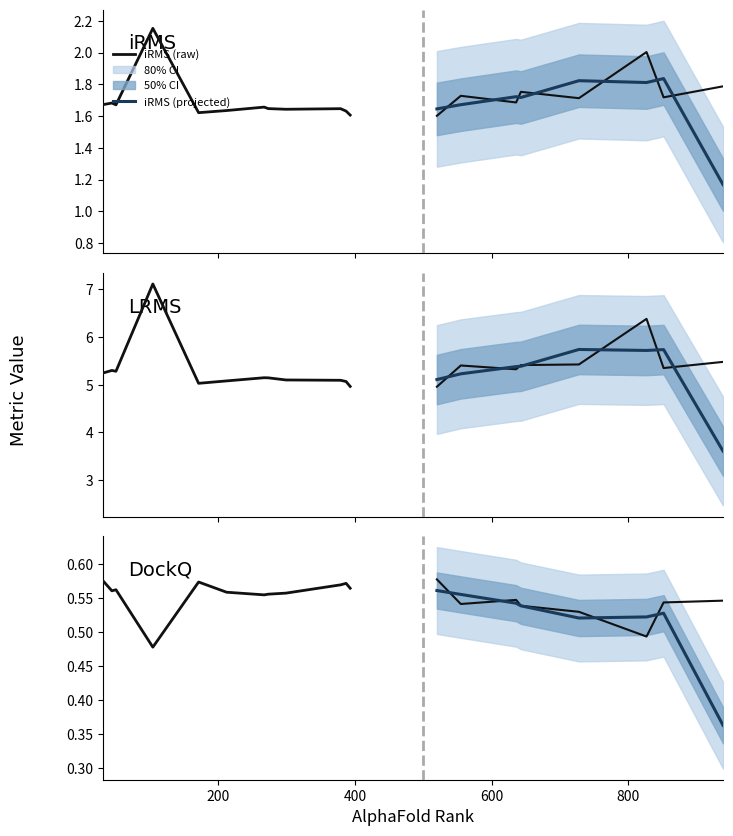

At which category is the sum across all series the highest?

104